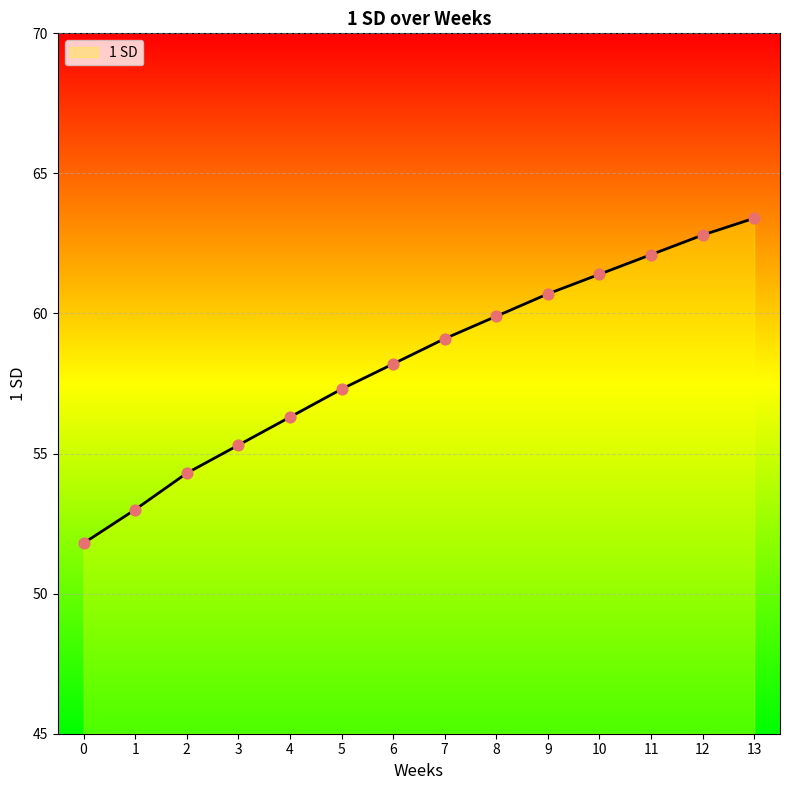

Approximately how many times larger is the value at 5 compared to 7?

1.0